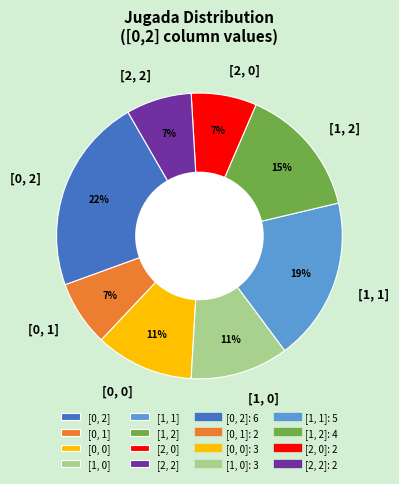

Does [1, 1] account for over 50% of the chart?

No